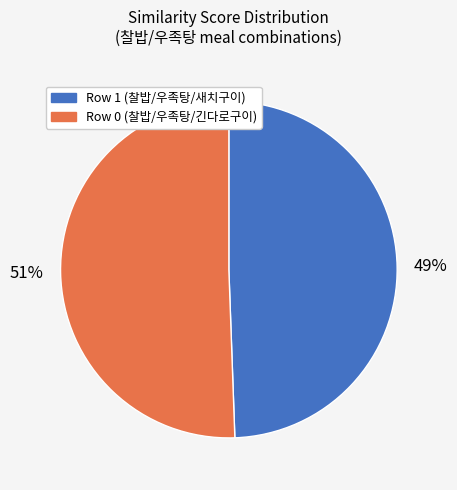

To the nearest percent, what portion does Row 1 (찰밥/우족탕/새치구이) represent?

49%